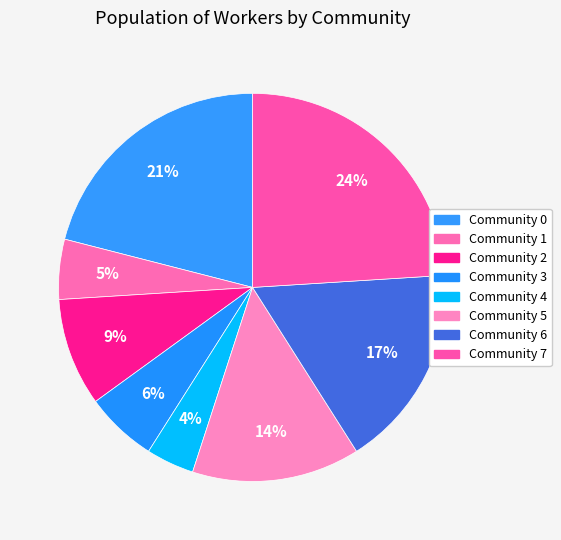

To the nearest percent, what portion does Community 0 represent?

21%